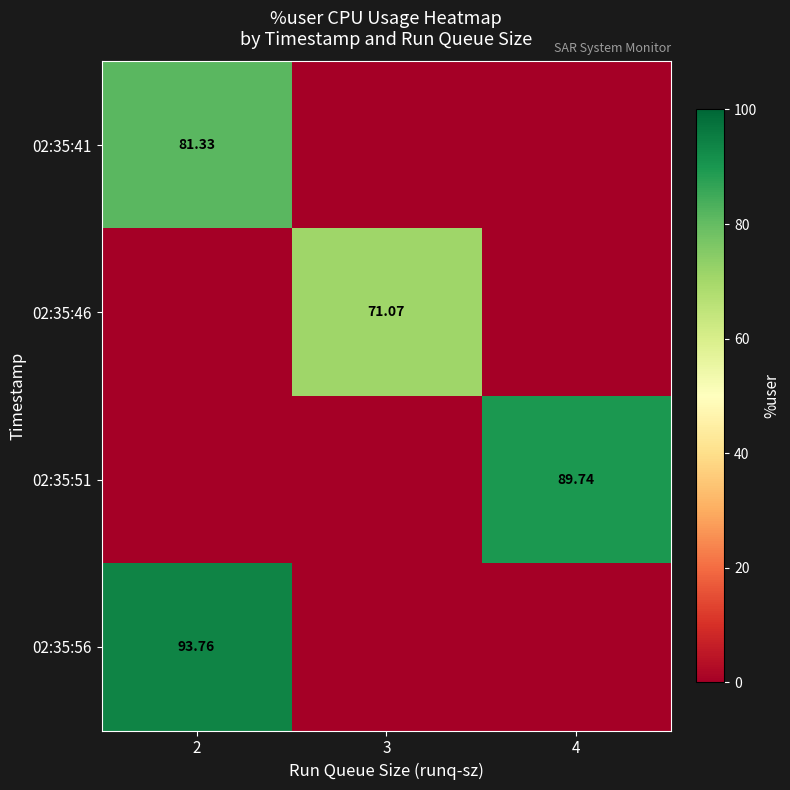

Is the value of 02:35:51 at 4 greater than the value of 02:35:56 at 2?

No